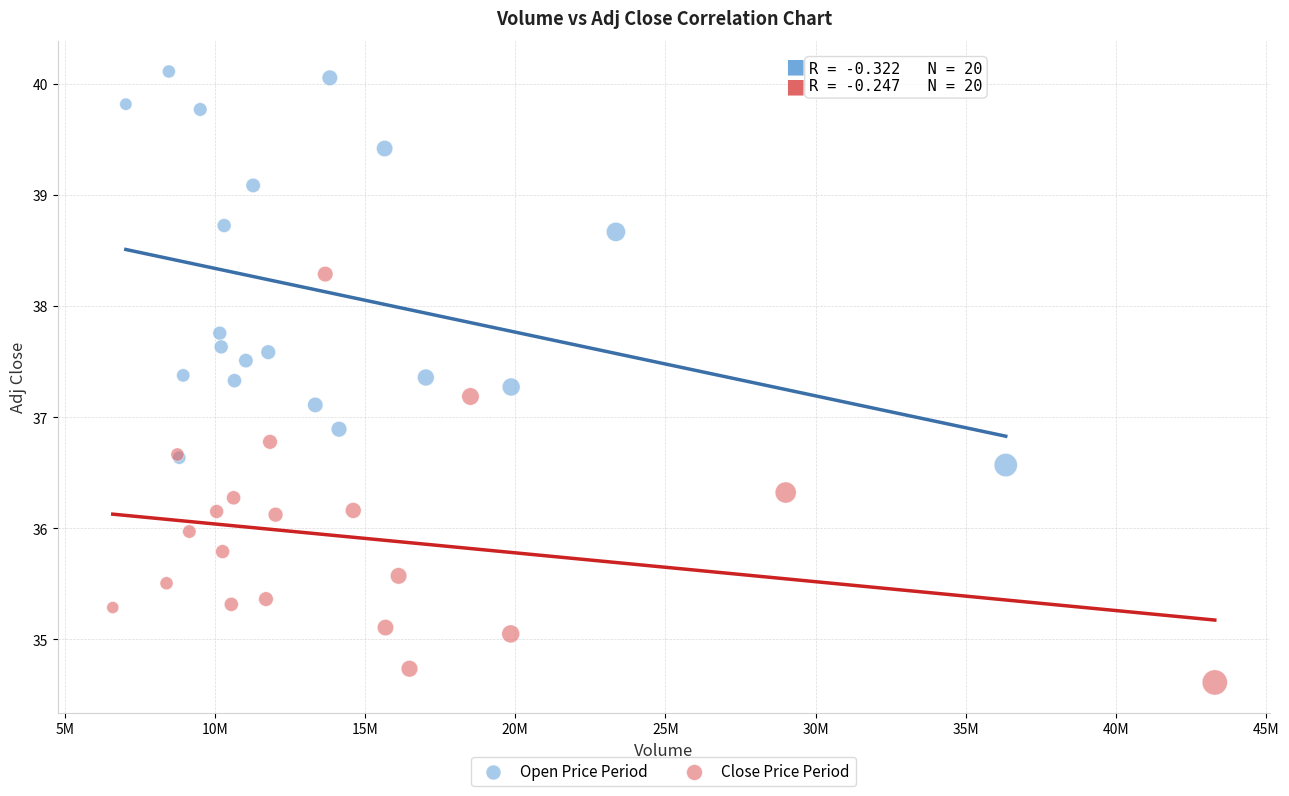

Which series has the widest spread of Y values?

Close Price Period